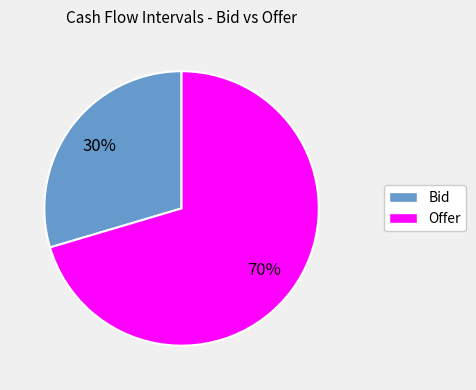

Do Offer and Bid together represent more than half of the pie?

Yes